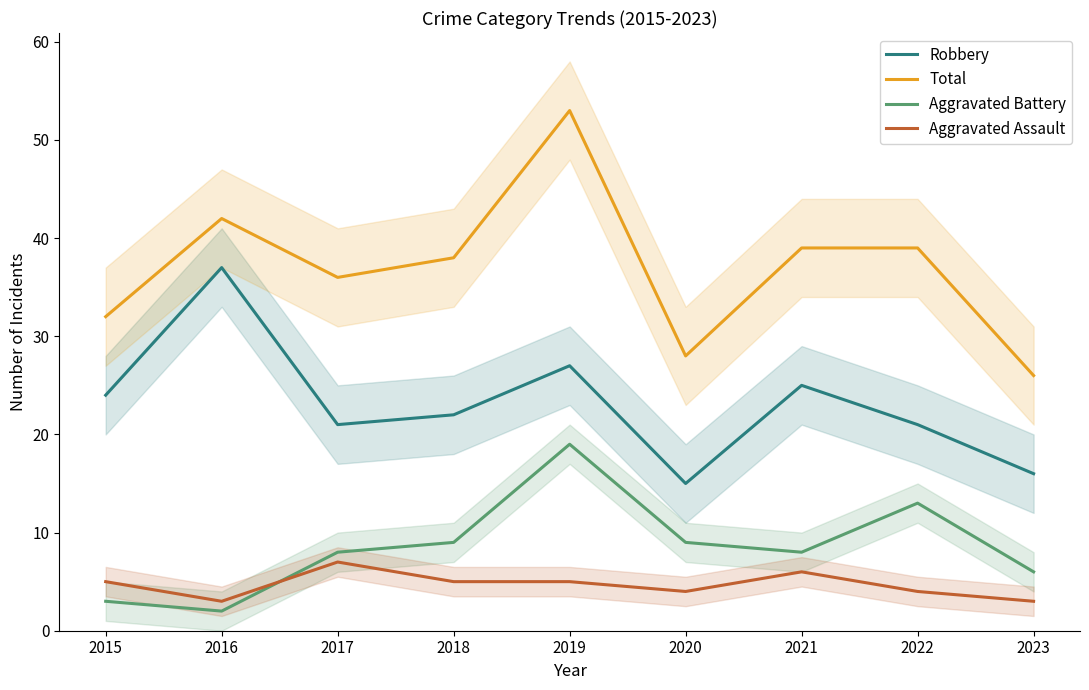

What are all the series names shown in the legend?

Robbery, Total, Aggravated Battery, Aggravated Assault